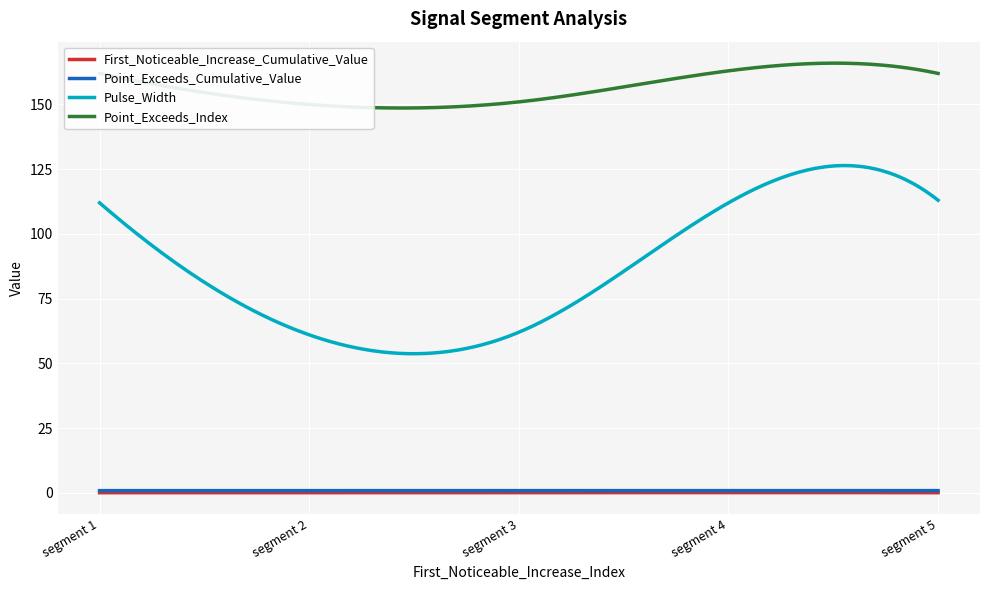

Which series has the largest total across all categories?

Point_Exceeds_Index